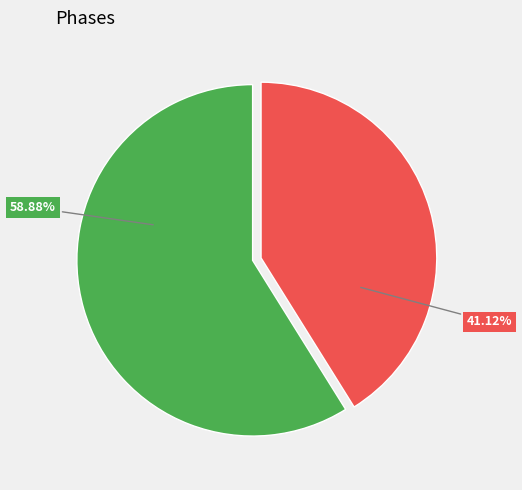

Is there any slice that represents more than half of the pie?

Yes